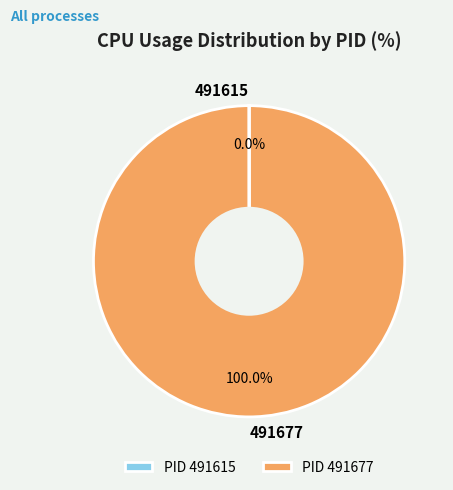

Does 491677 account for over 50% of the chart?

Yes